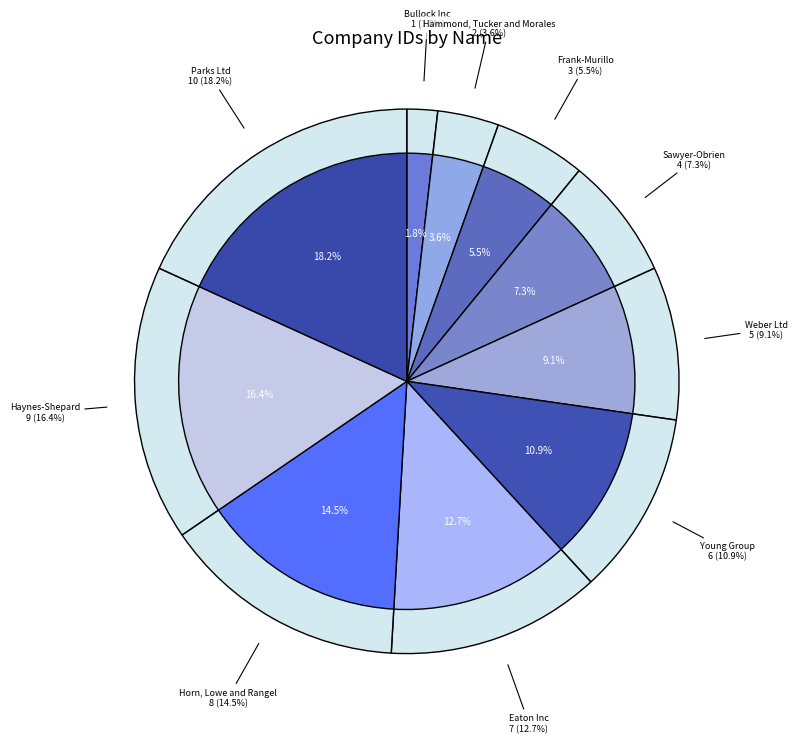

Rank the categories by value from lowest to highest.

Bullock Inc, Hammond, Tucker and Morales, Frank-Murillo, Sawyer-Obrien, Weber Ltd, Young Group, Eaton Inc, Horn, Lowe and Rangel, Haynes-Shepard, Parks Ltd